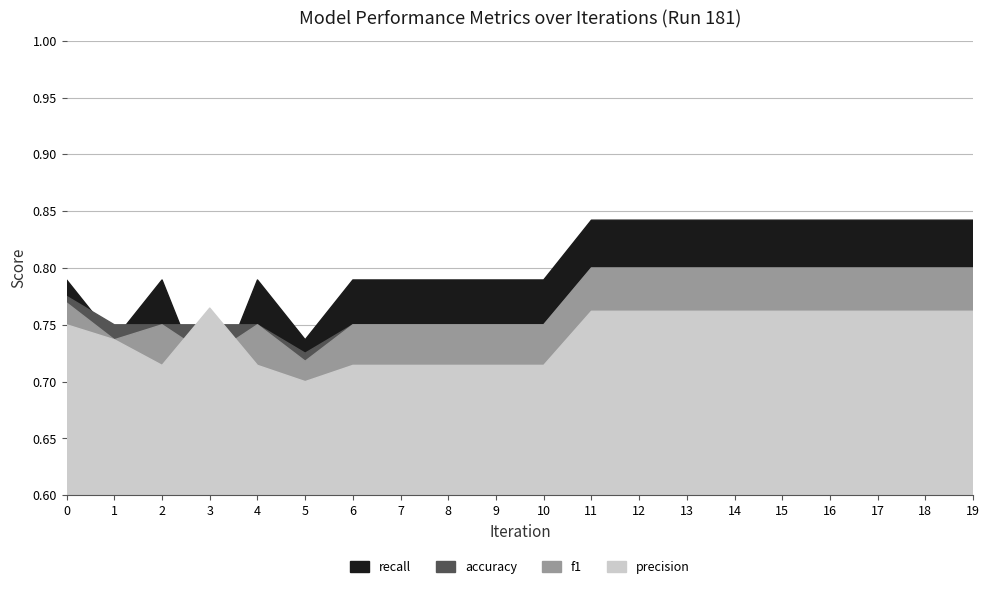

Is the value of f1 at 5 greater than the value of precision at 10?

Yes